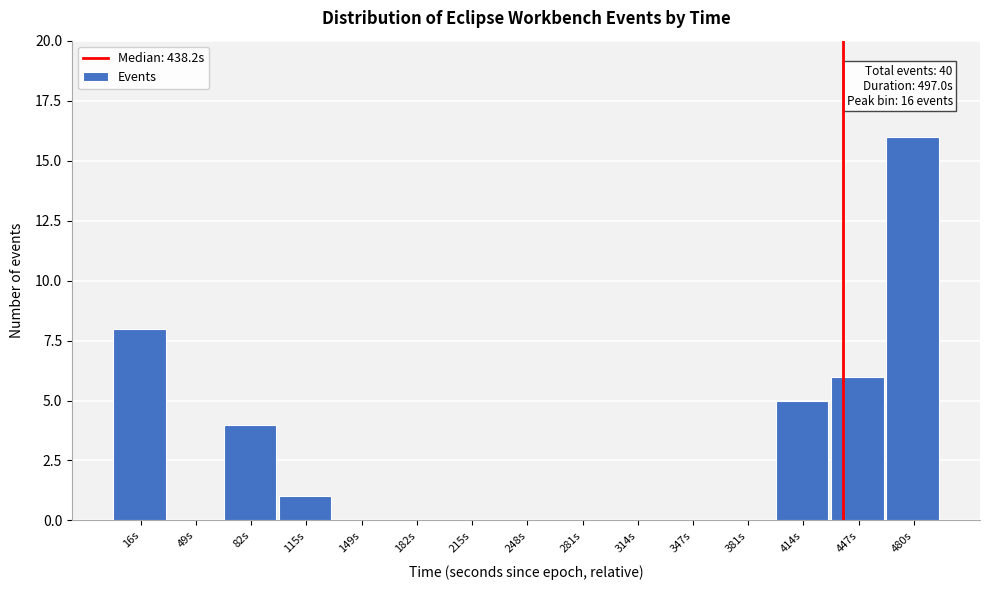

Which range on the x-axis has the tallest bar?

465 to 495